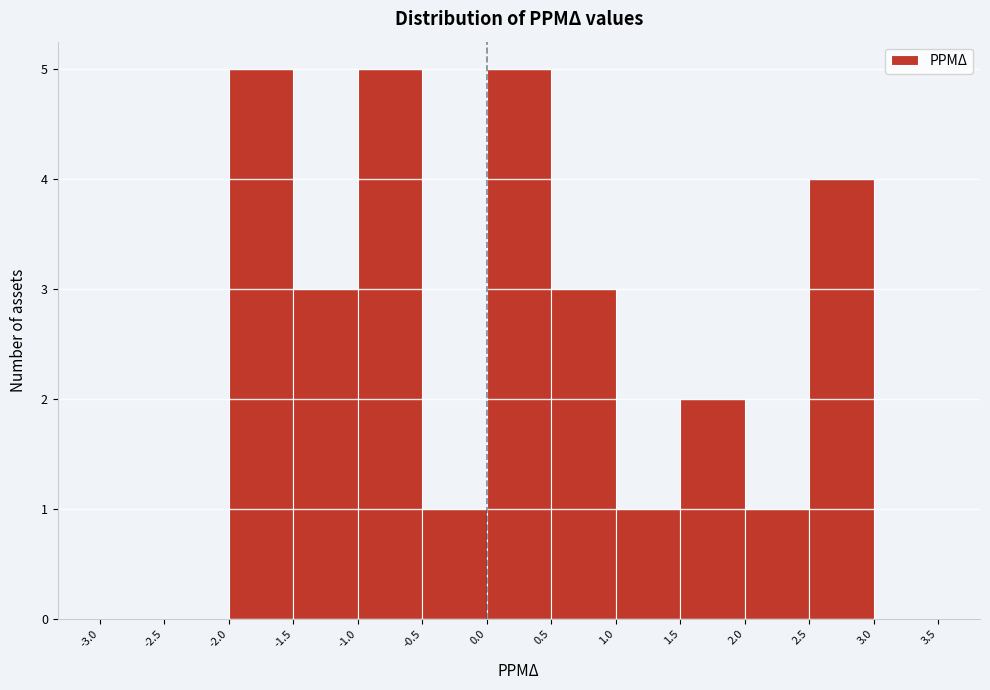

Reading left to right, transcribe this chart: for each bar, give the range it covers on the x-axis and its height. The values are not printed on the chart, so give them approximately, as read against the axis.

-3.0 to -2.5: 0
-2.5 to -2.0: 0
-2.0 to -1.5: 5
-1.5 to -1.0: 3
-1.0 to -0.5: 5
-0.5 to 0.0: 1
0.0 to 0.5: 5
0.5 to 1.0: 3
1.0 to 1.5: 1
1.5 to 2.0: 2
2.0 to 2.5: 1
2.5 to 3.0: 4
3.0 to 3.5: 0